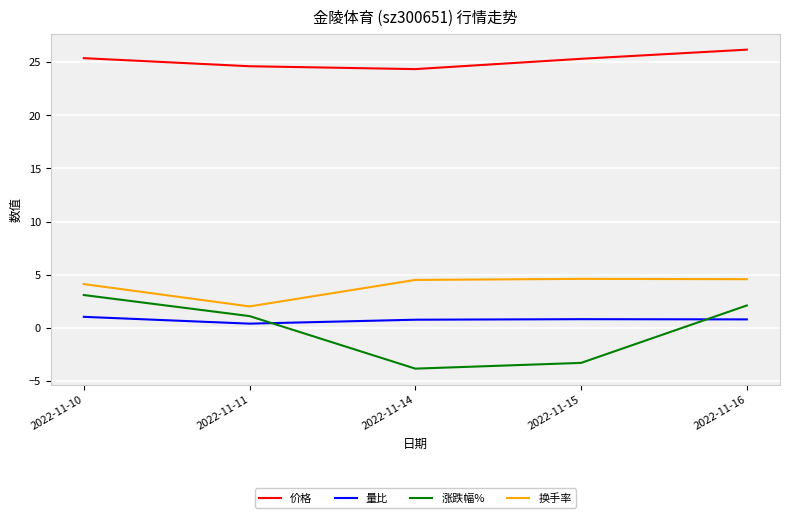

True or false: 涨跌幅% and 价格 cross at least once.

False